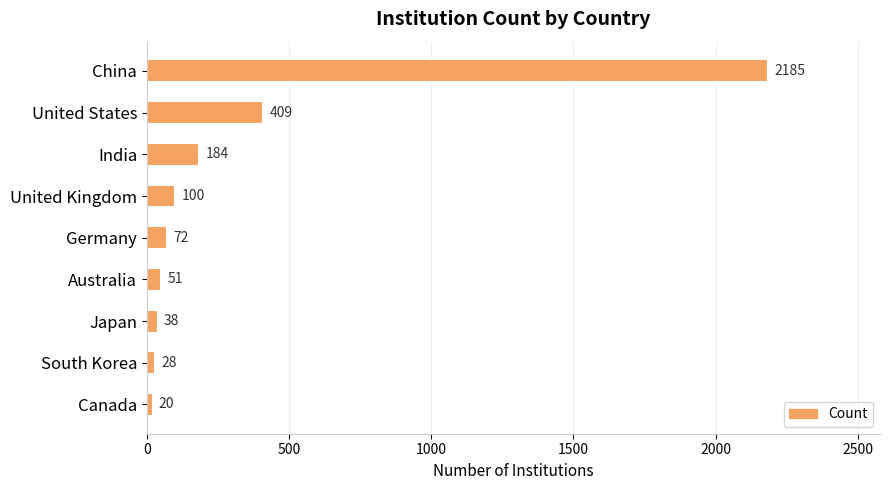

Reading top to bottom, extract all data points from this chart.

China=2185	United States=409	India=184	United Kingdom=100	Germany=72	Australia=51	Japan=38	South Korea=28	Canada=20